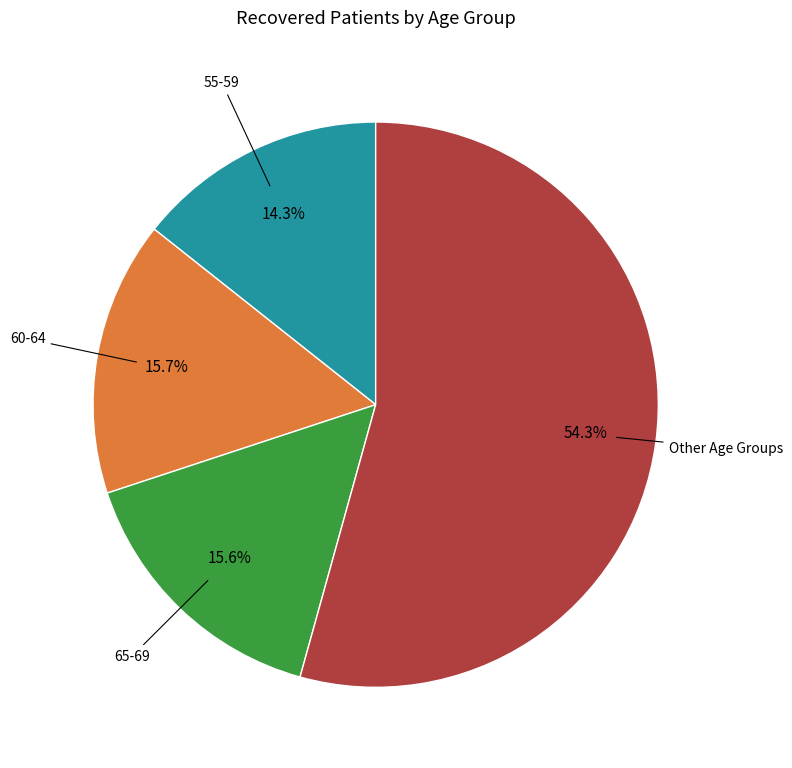

Does Other Age Groups represent more than half of the total?

Yes